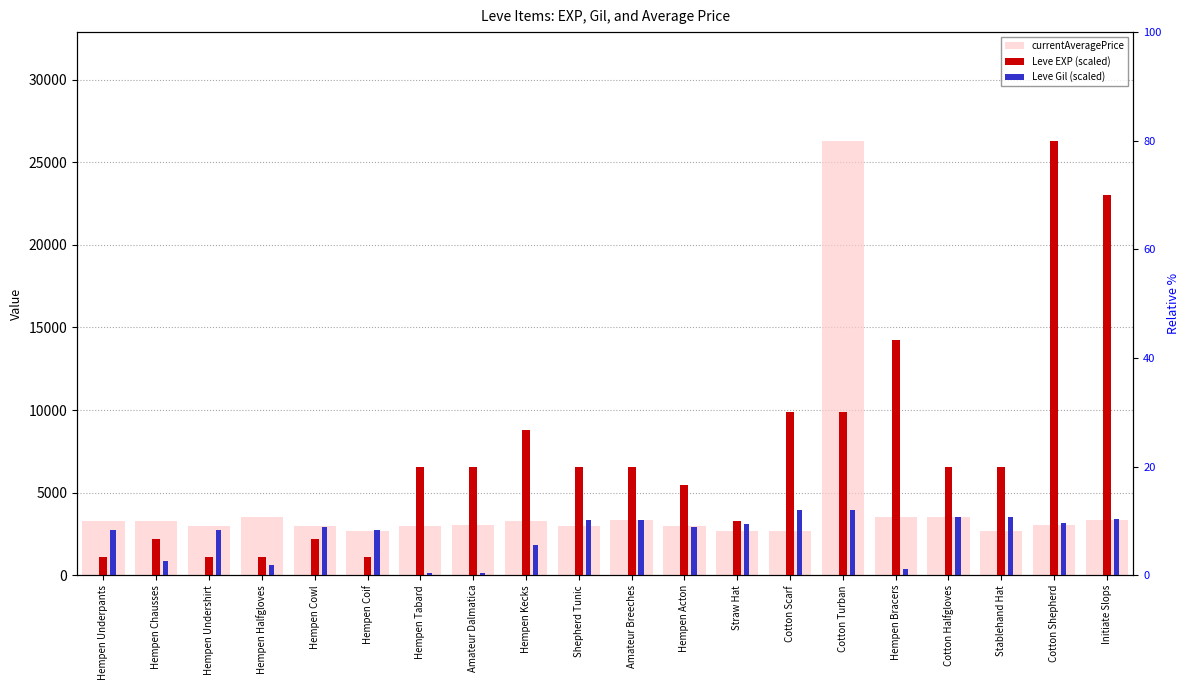

How many groups of bars are there?

20